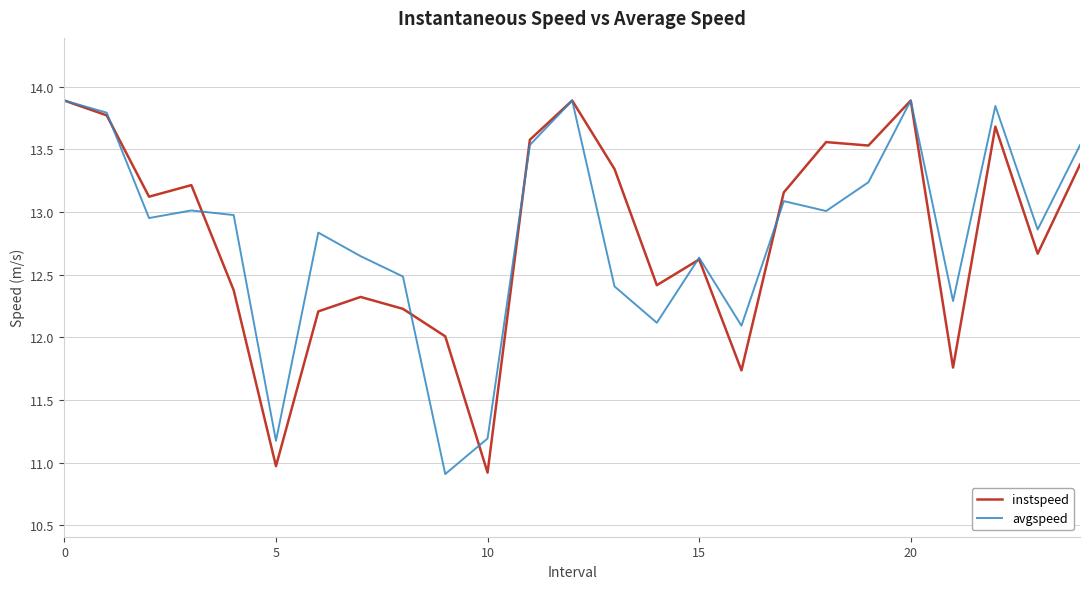

What is the smallest value displayed?

10.9